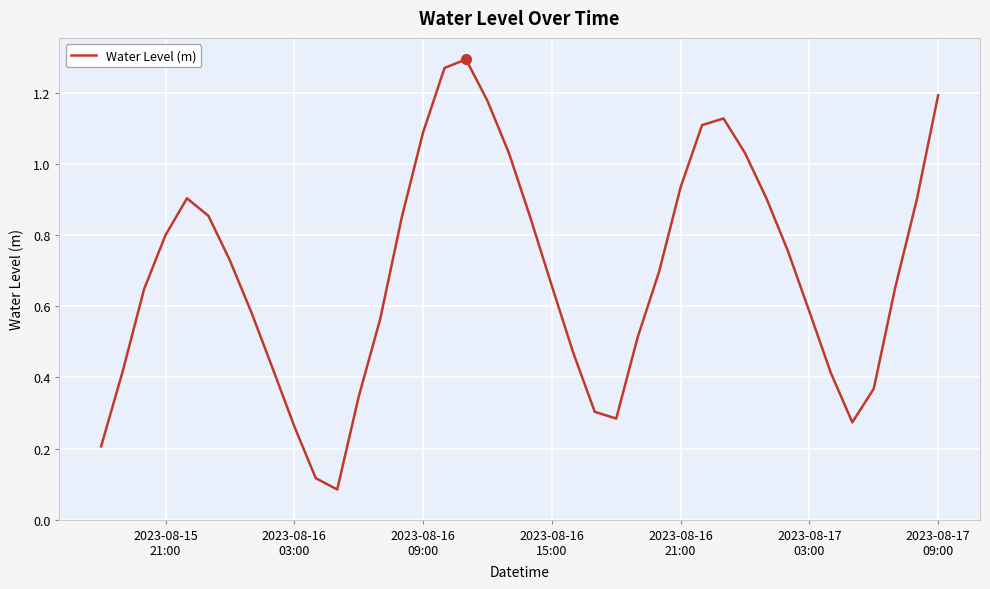

Is this an area chart (filled region under the line)?

No